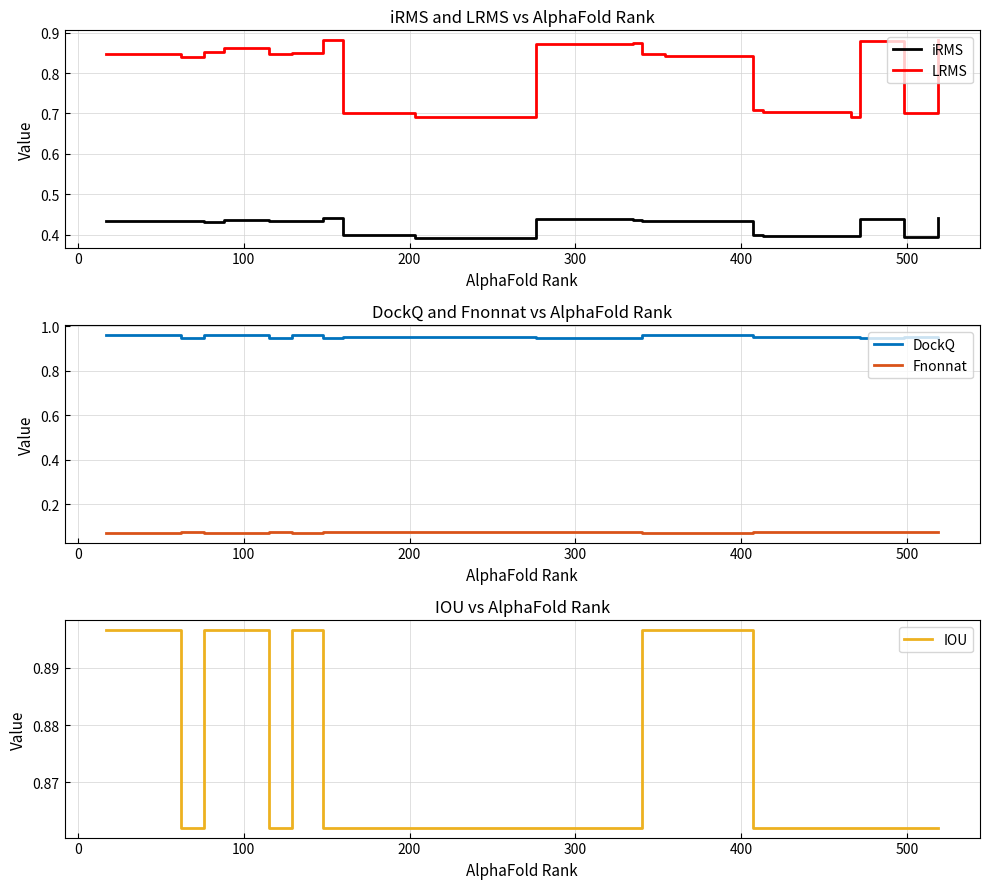

True or false: iRMS and LRMS intersect in this chart.

False